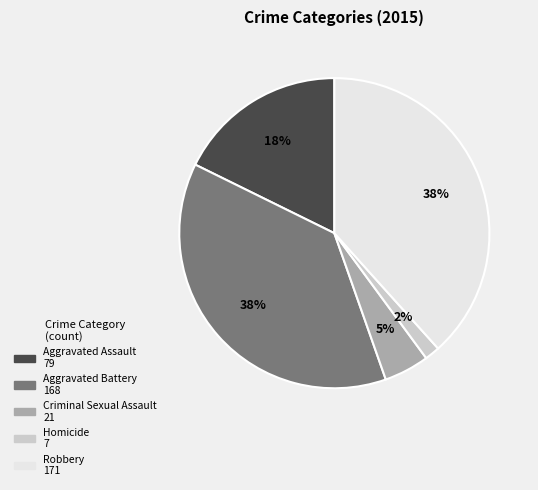

What percentage is the Homicide slice, to the nearest percent?

2%